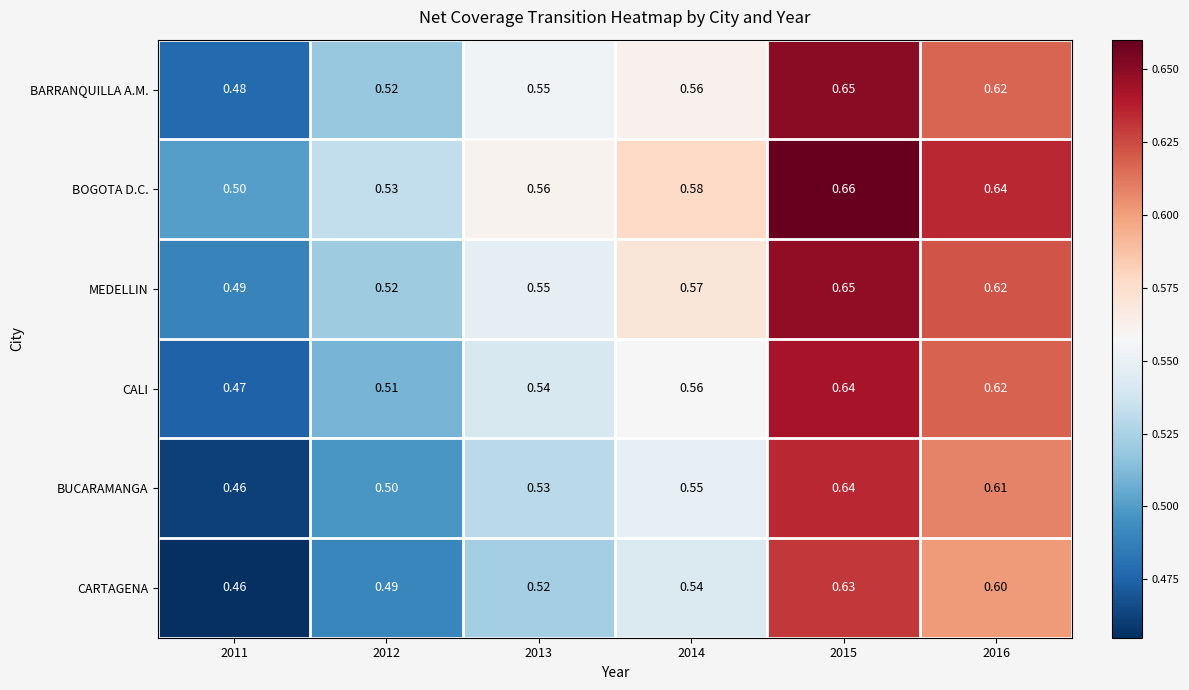

Which series has the largest range (max minus min)?

BUCARAMANGA